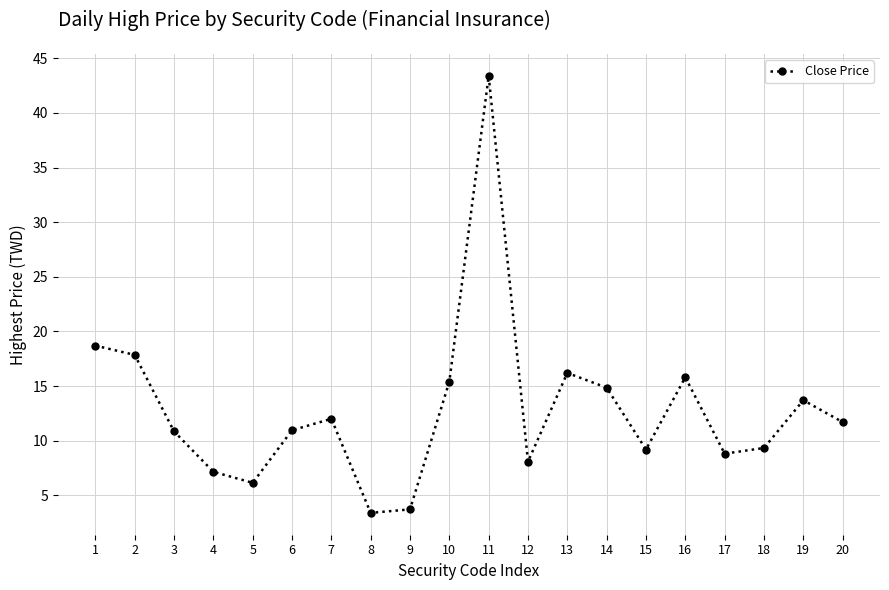

At which category does the chart reach its peak across all series?

11